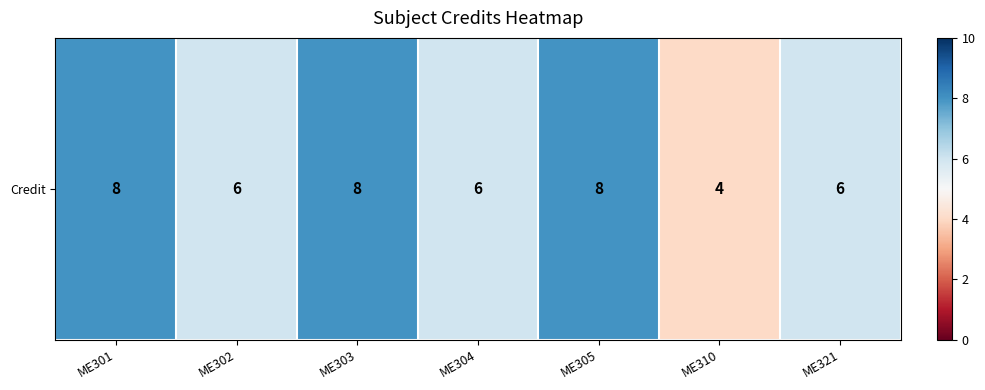

Reading left to right, list all the values displayed in this chart.

ME301=8	ME302=6	ME303=8	ME304=6	ME305=8	ME310=4	ME321=6